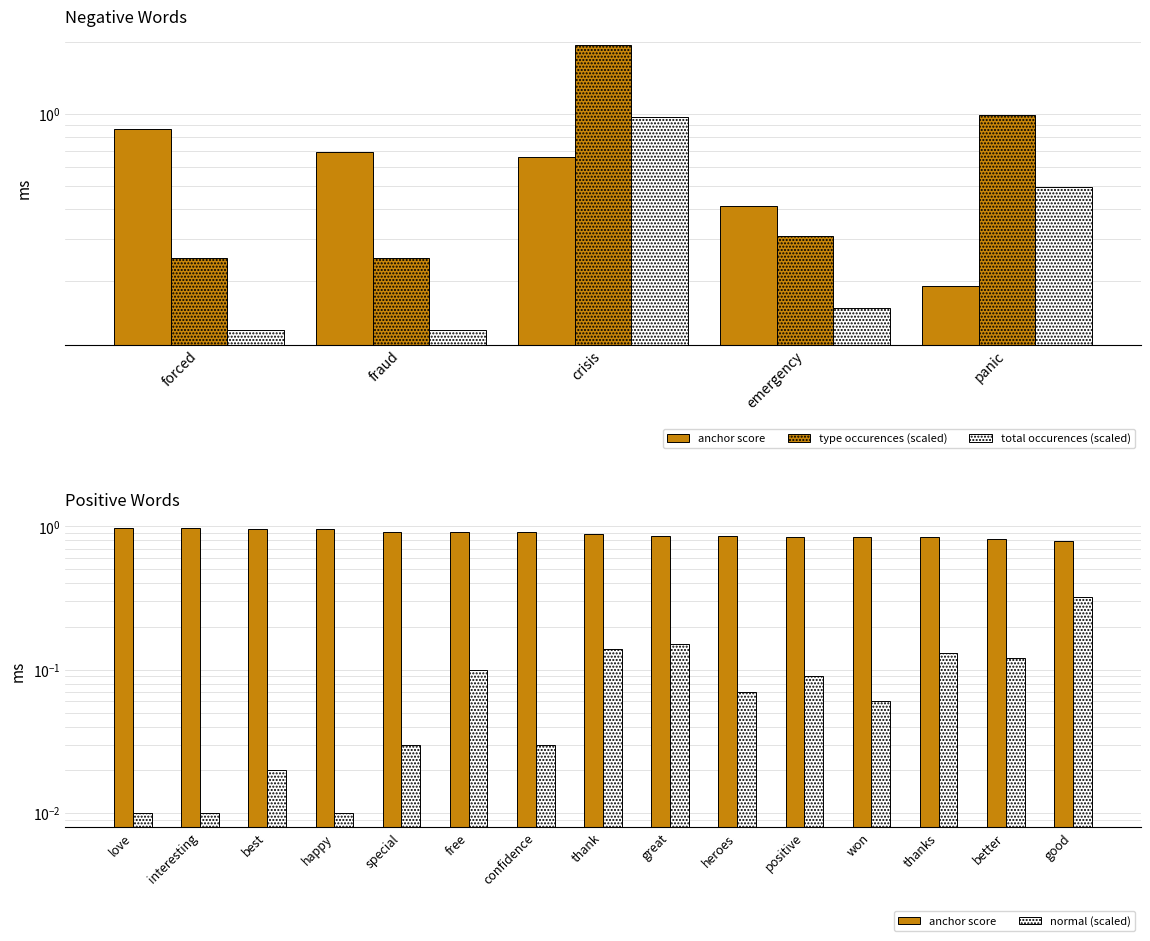

How many groups of bars are there?

5